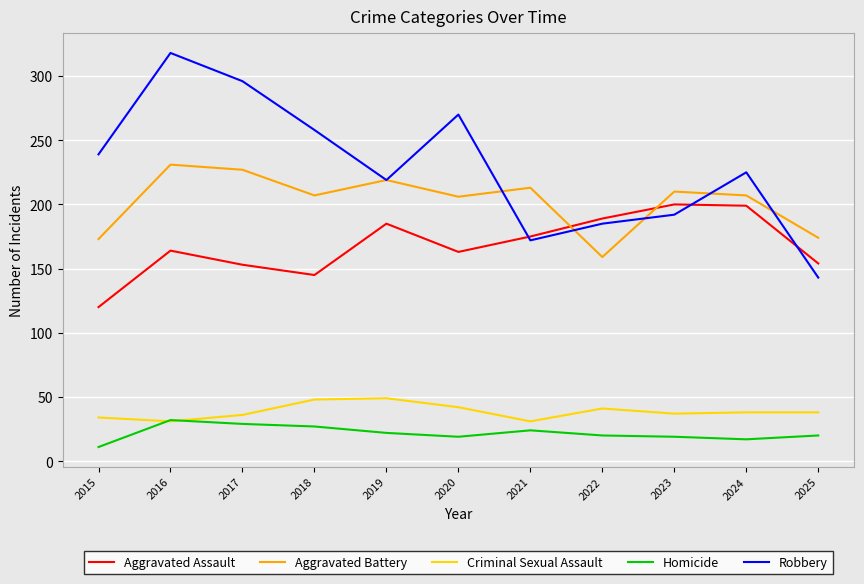

What is the lowest value of the Criminal Sexual Assault series?

31